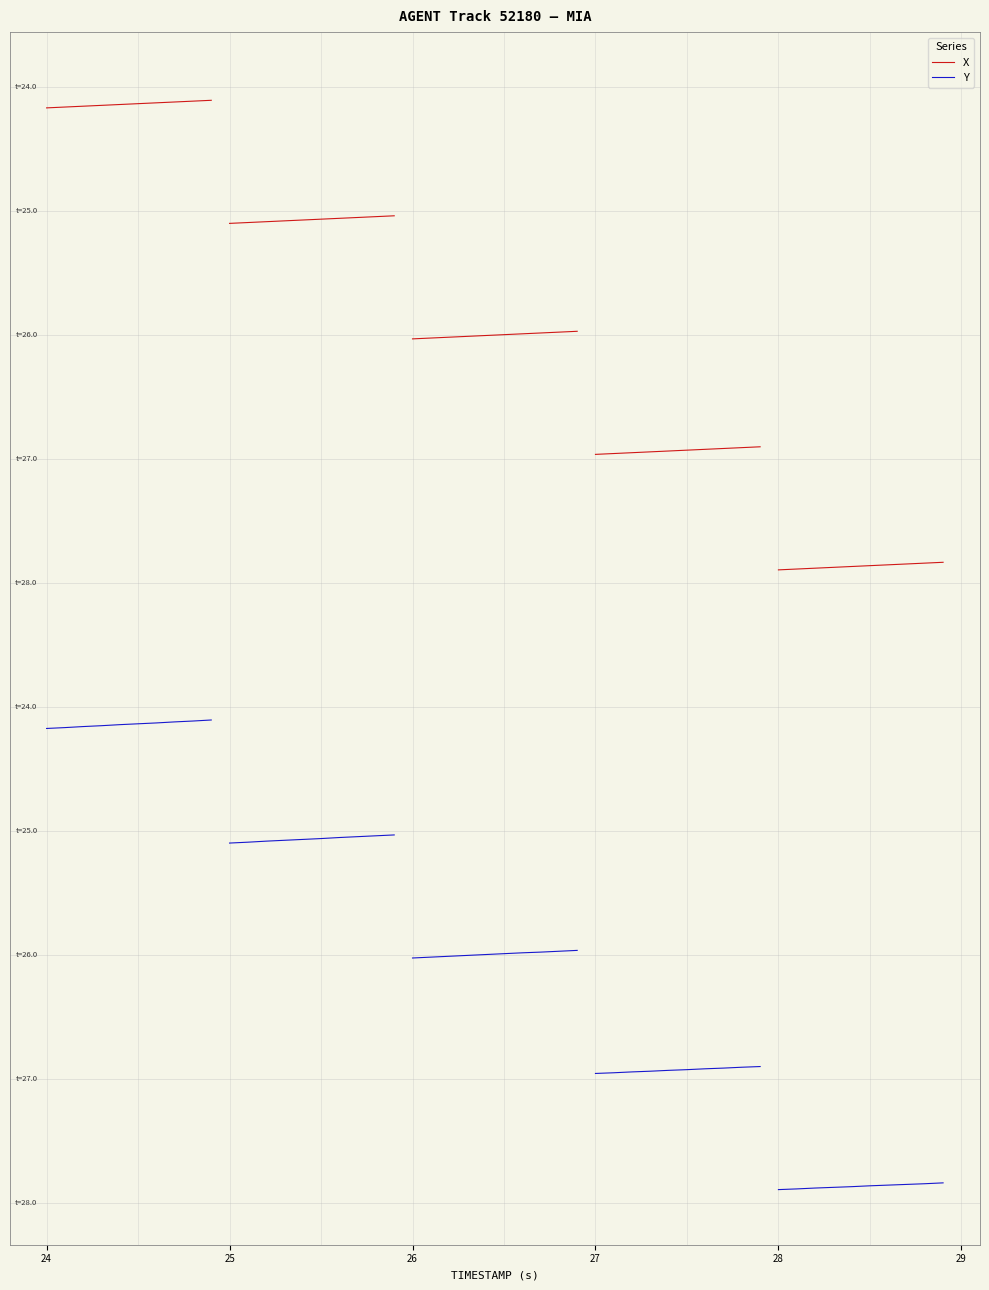

What is the value of the X point at the 2nd from the left?

-0.2